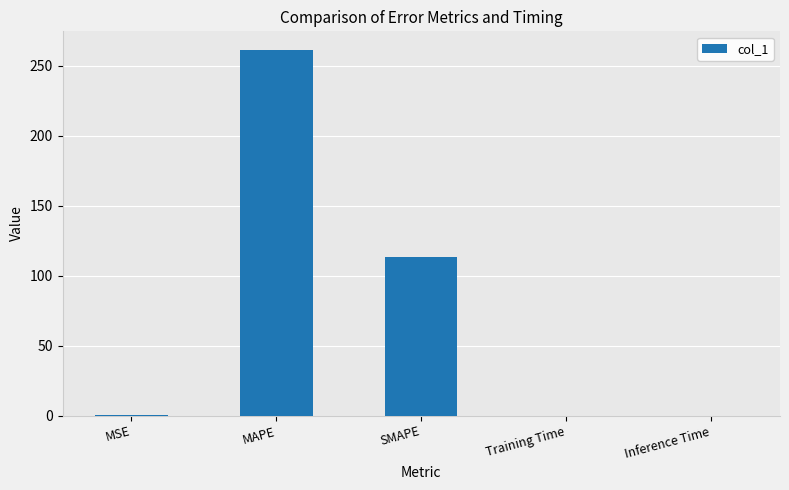

Is it true that the value at Training Time is 0.0?

True